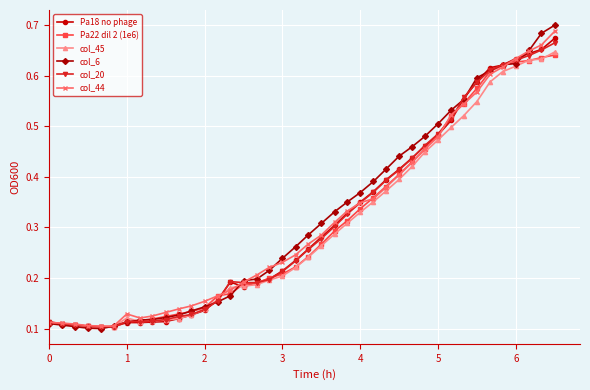

At how many categories does at least one series exceed 0?

40